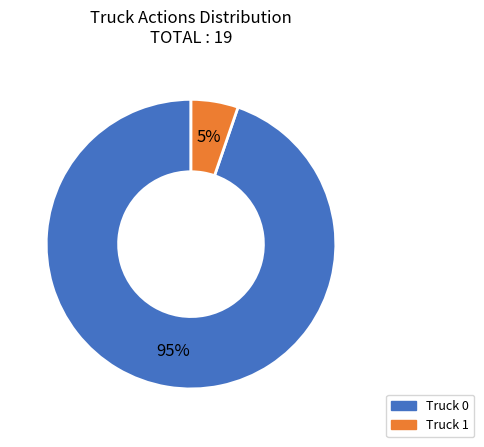

To the nearest percent, what is the average slice percentage?

50%